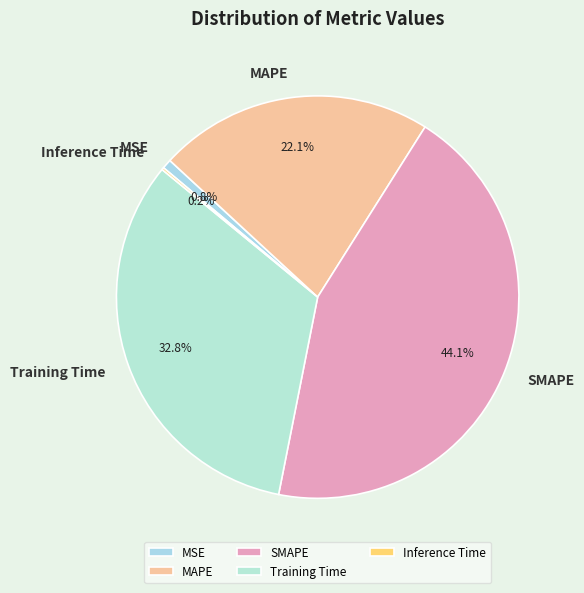

To the nearest percent, what is the combined percentage of SMAPE and MAPE?

66%